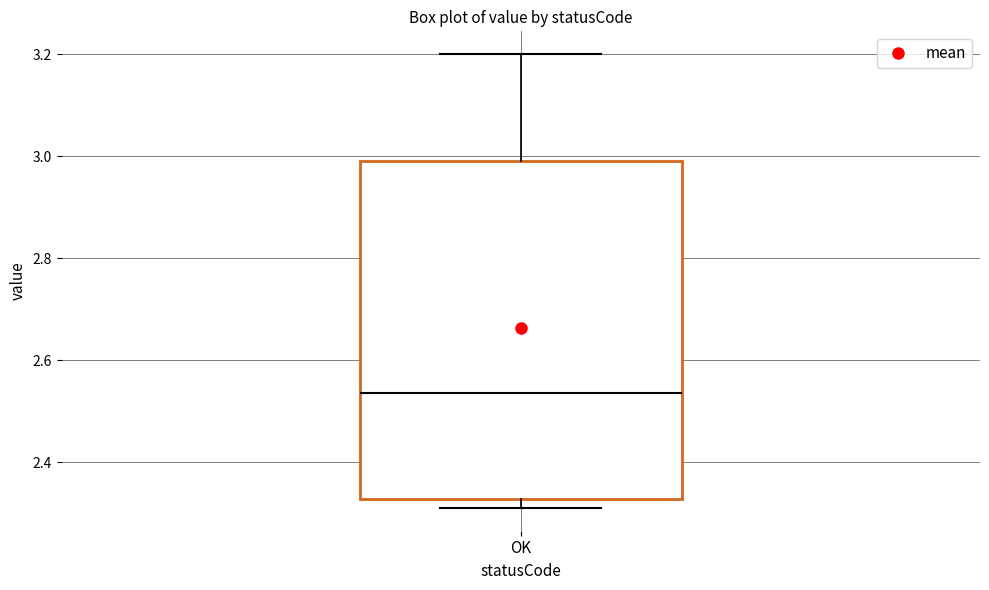

Read this box plot against the y-axis: the position of the median line, the range covered by the box, and the ends of both whiskers. The values are not printed on the chart, so give them approximately, as read against the axis.

median 2.54, box 2.32 to 3.00, whiskers 2.32 (just below the box's lower edge) to 3.20